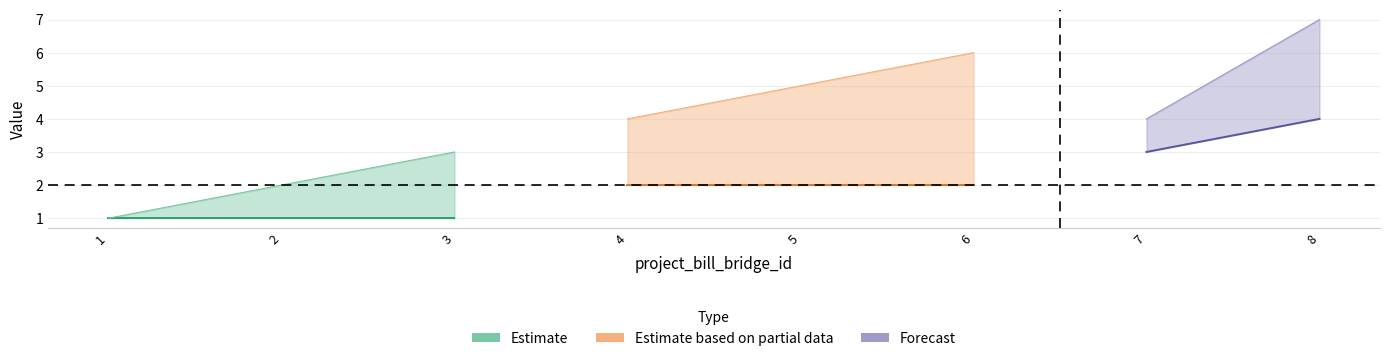

Reading left to right, transcribe all the data shown in this chart.

project_id_id: 1=1	2=2	3=3	4=4	5=5	6=6	7=4	8=7
bill_id_id: 1=1	2=1	3=1	4=2	5=2	6=2	7=3	8=4